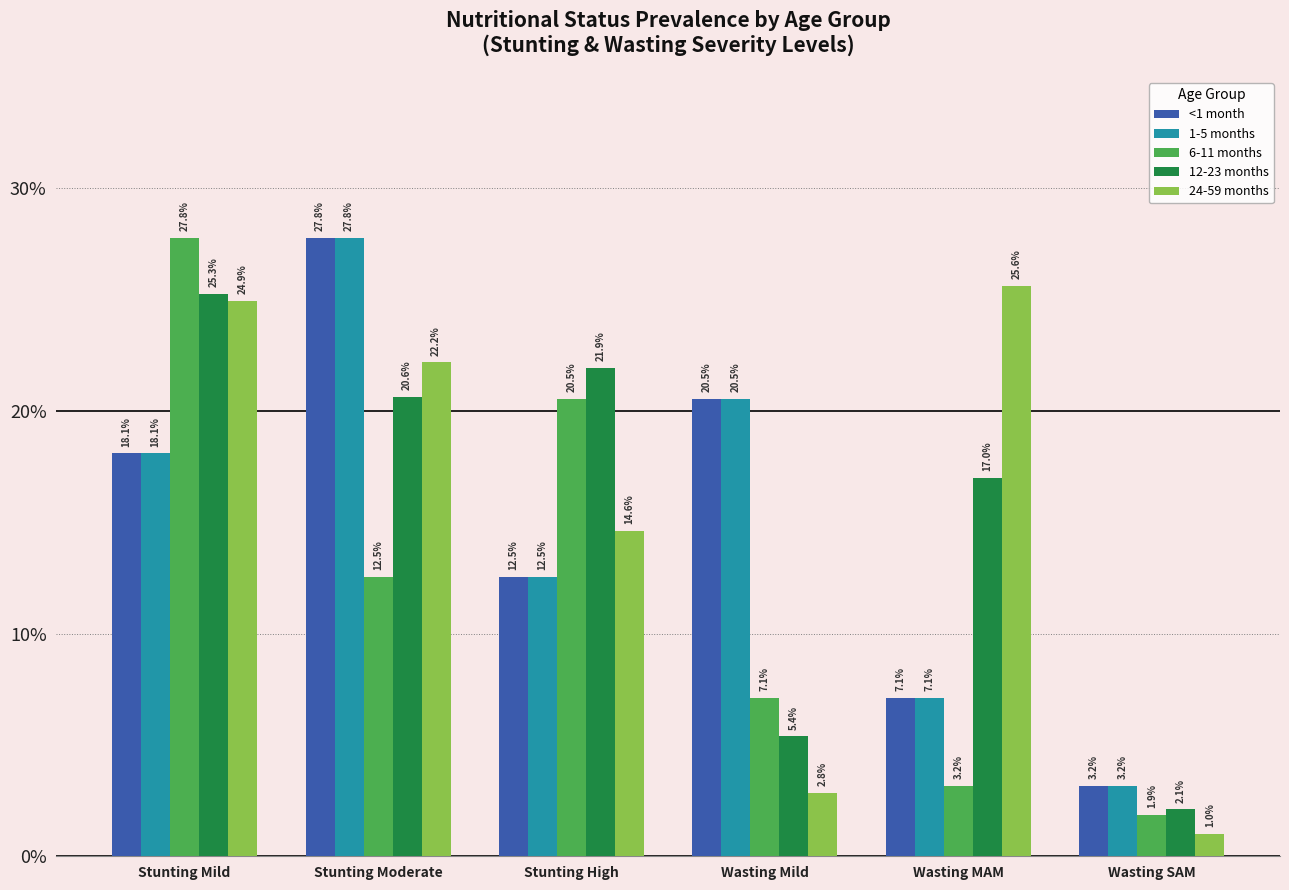

Are the bars horizontal?

No